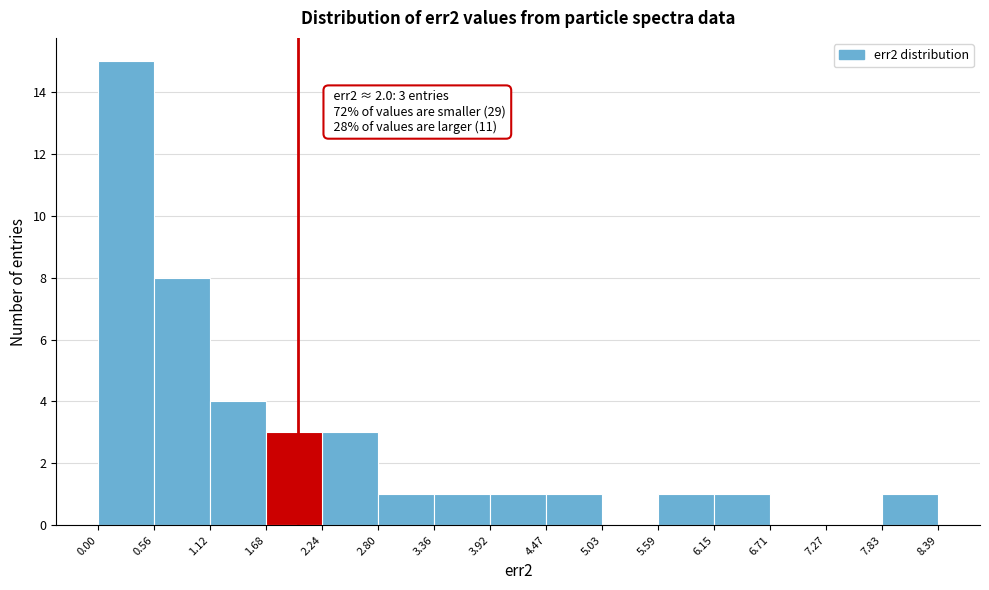

Which range on the x-axis has the tallest bar?

0.00 to 0.56